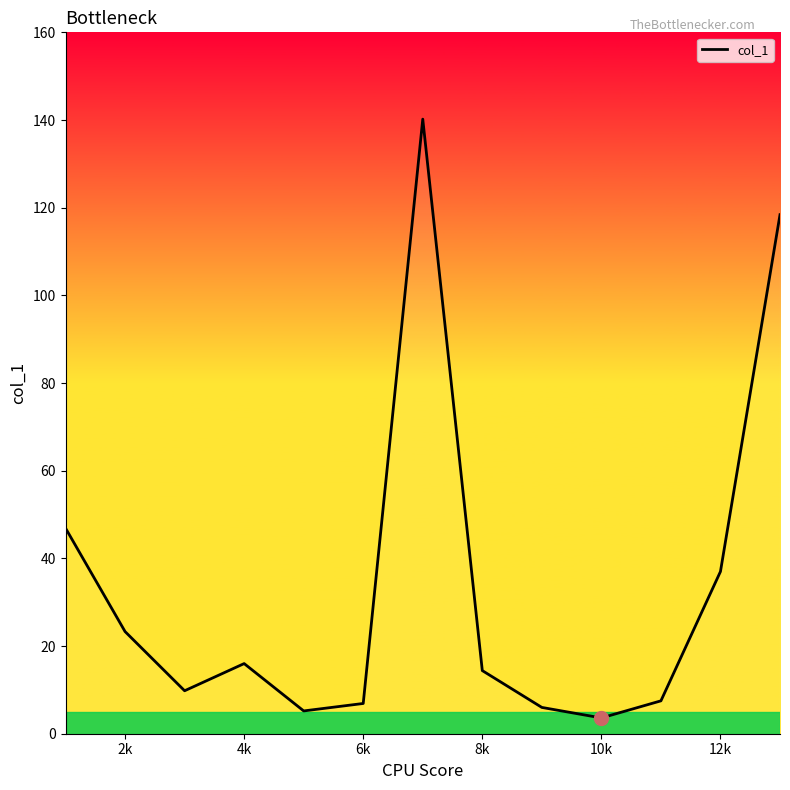

What is the smallest value displayed?

3.6